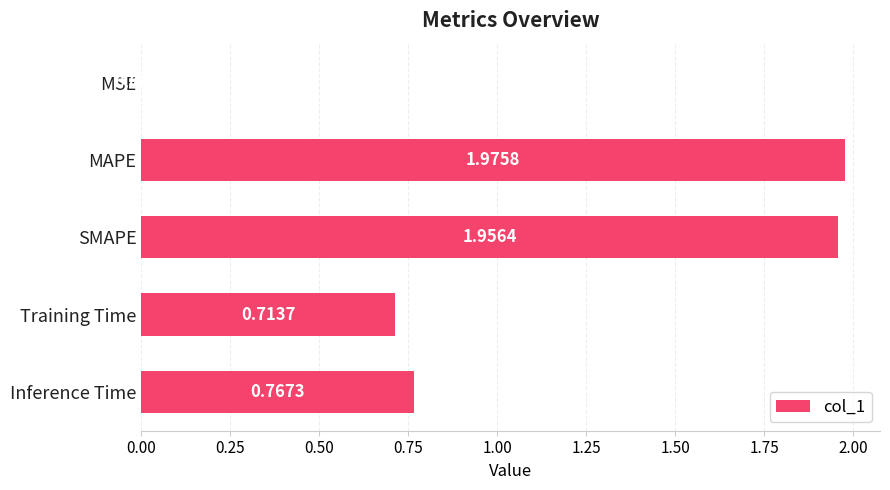

What is the sum of all values?

5.4